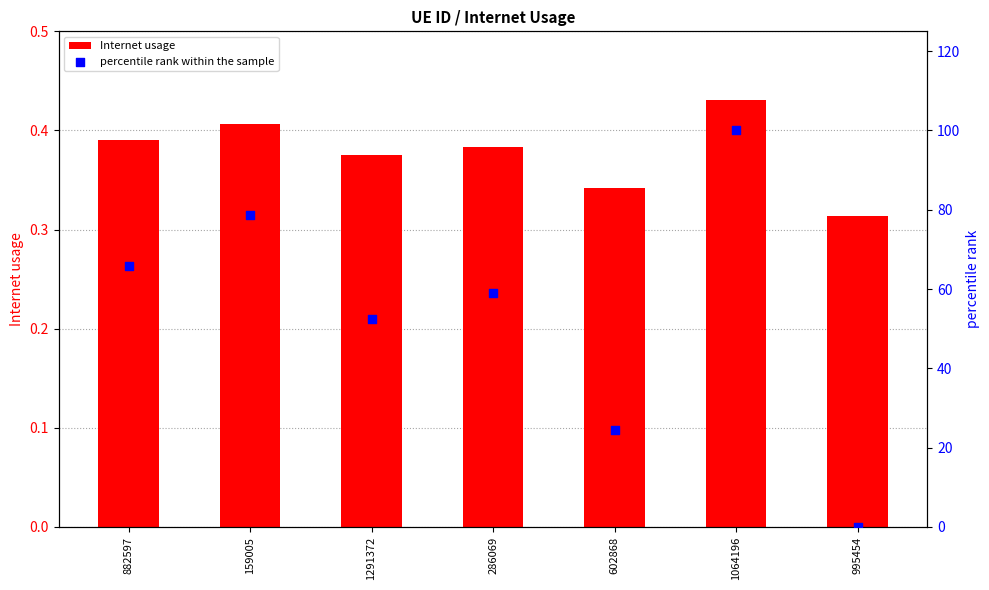

What are all the series names shown in the legend?

Internet usage, percentile rank within the sample